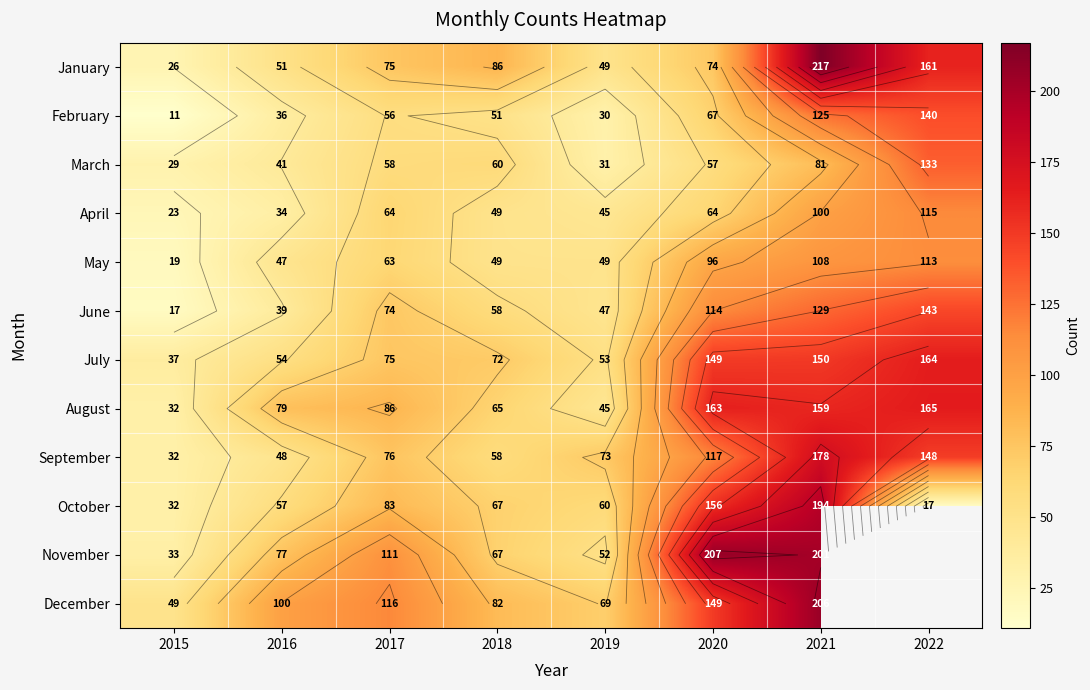

What is the sum of the April values at 2019 and 2020?

109